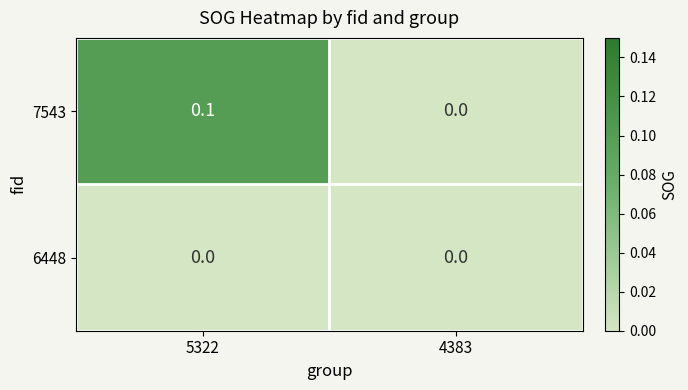

Reading left to right, list all the values displayed in this chart.

7543: 0.1	0.0
6448: 0.0	0.0